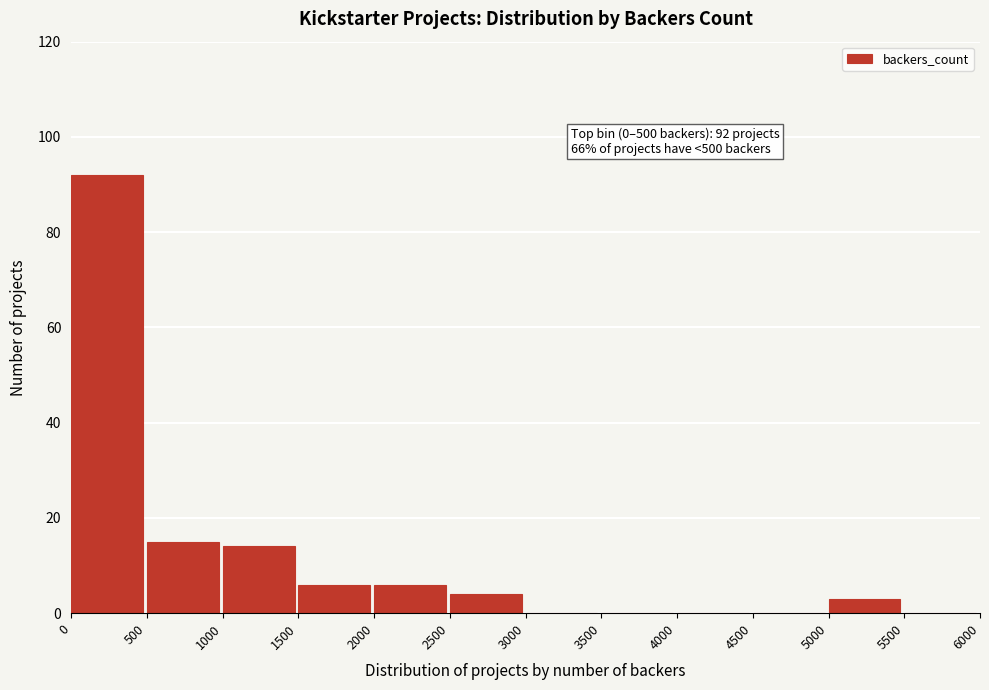

Over which range of the x-axis is the bar tallest?

0 to 500